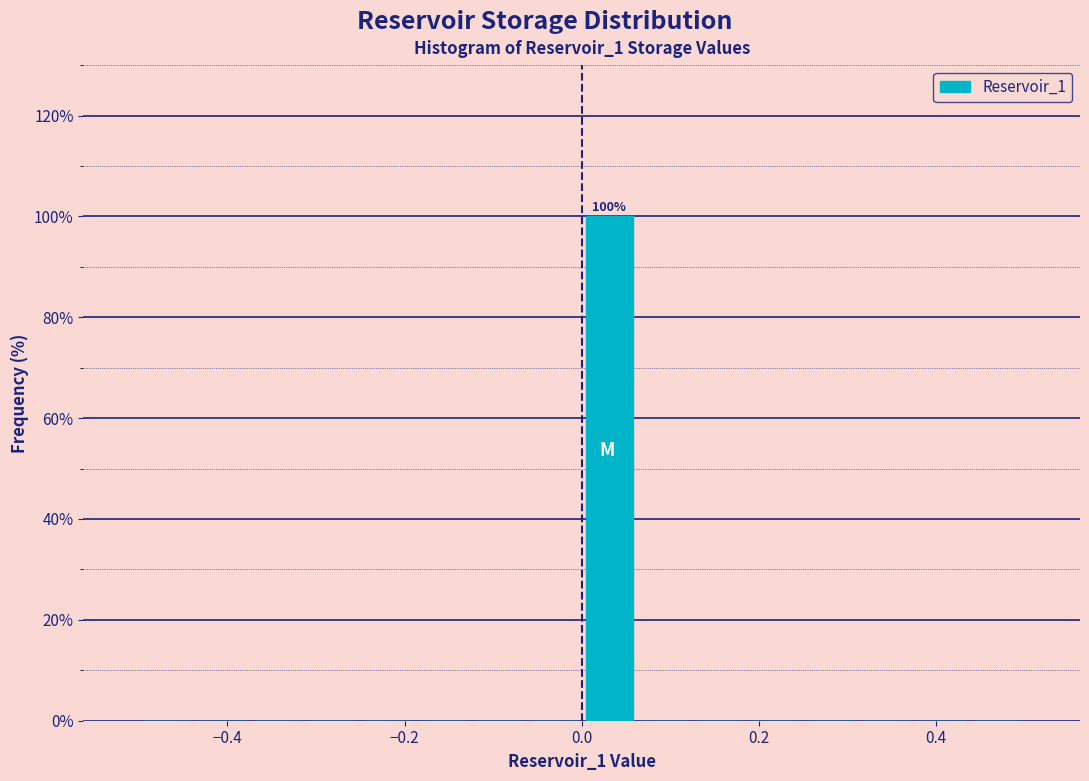

Read against the x-axis, roughly where is the centre of the tallest bar?

0.04